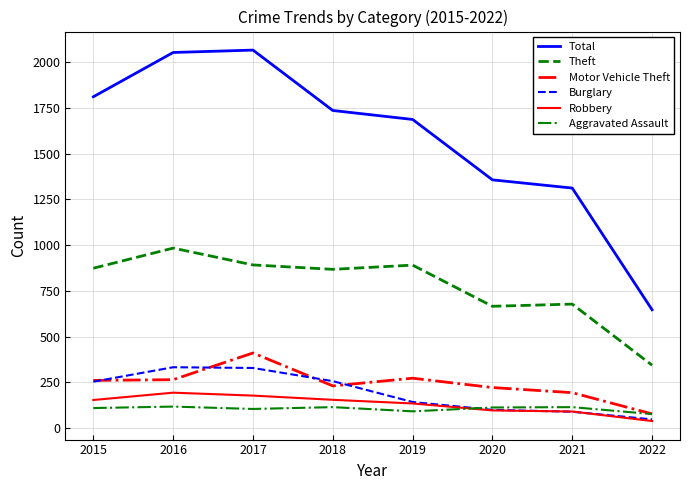

Between 2019 and 2021, which series saw the biggest shift?

Total